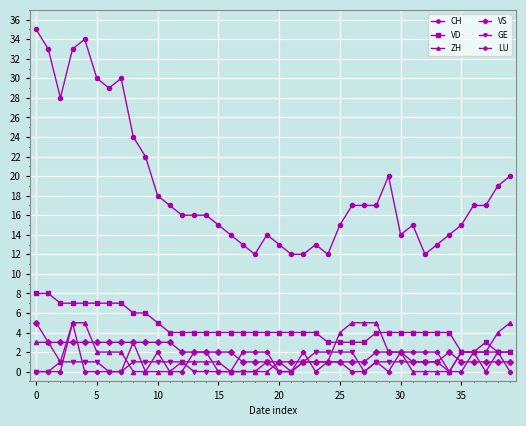

True or false: CH and VS intersect in this chart.

False